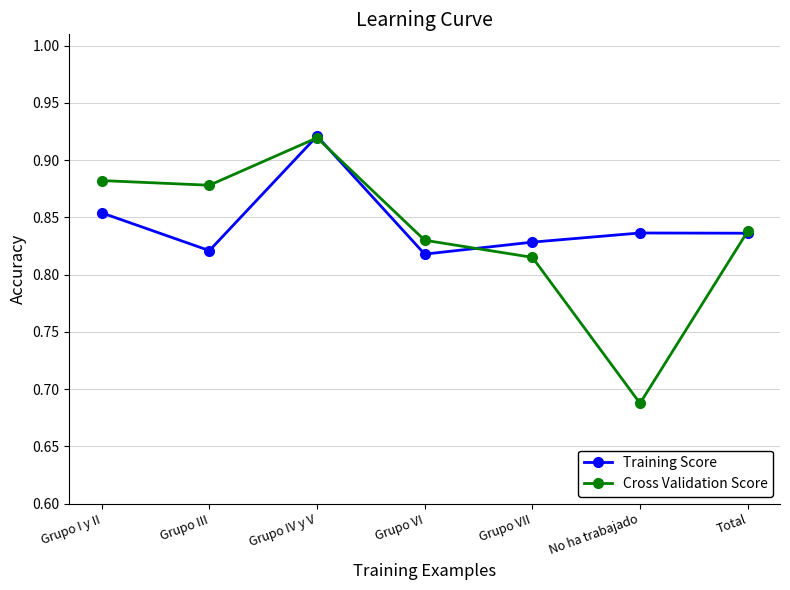

Which category has the lowest value in the Cross Validation Score series?

No ha trabajado